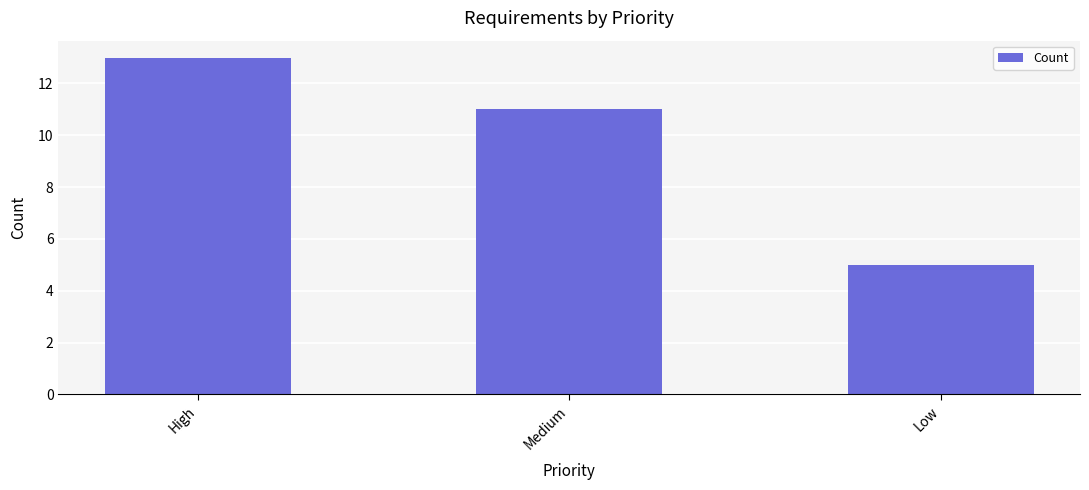

At which category does the chart reach its minimum across all series?

Low